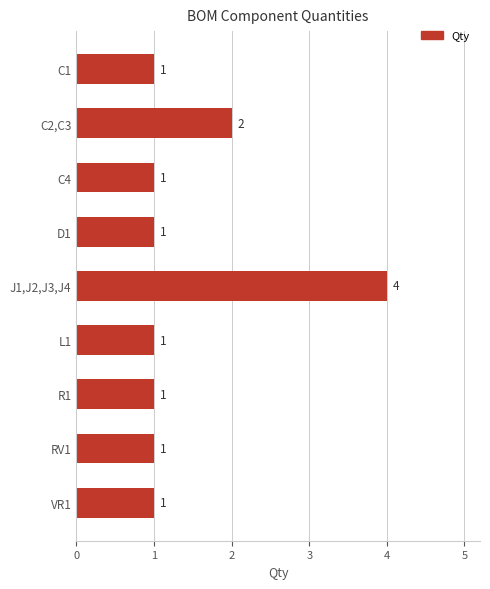

Does the chart contain stacked bars?

No